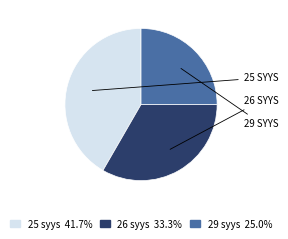

Do 25 syys and 26 syys together represent more than half of the pie?

Yes